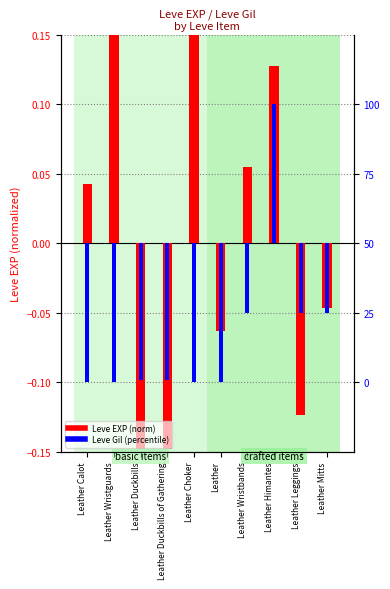

Count the number of data series in this chart.

2